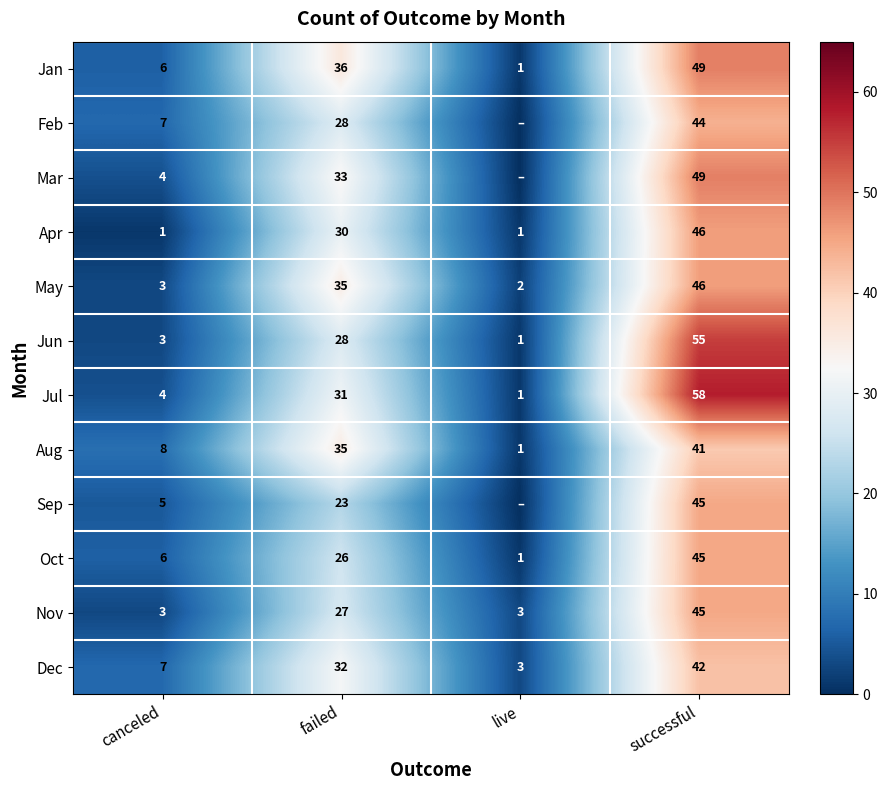

What is the average value of the Oct series?

20